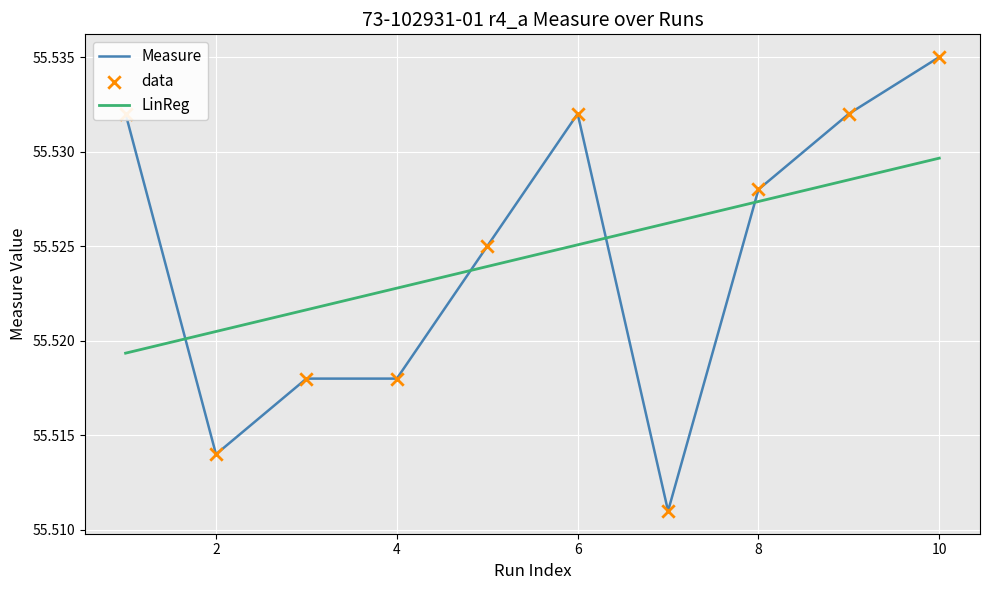

Which series has the widest spread of values?

Measure